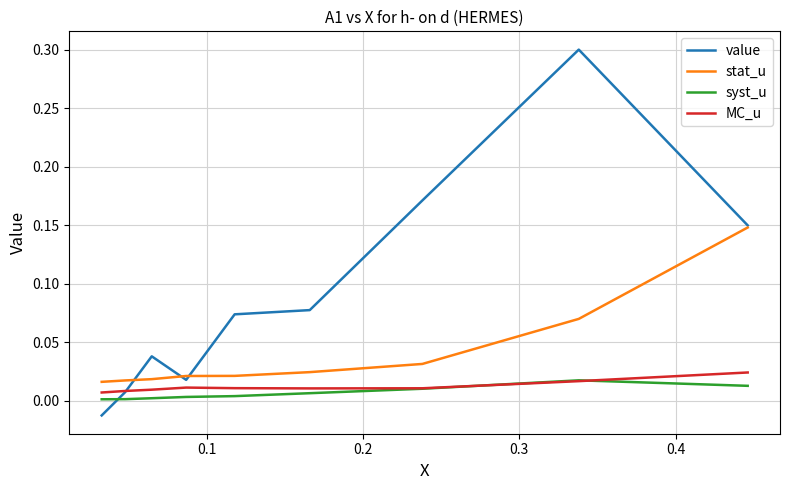

Which series has the widest spread of values?

value